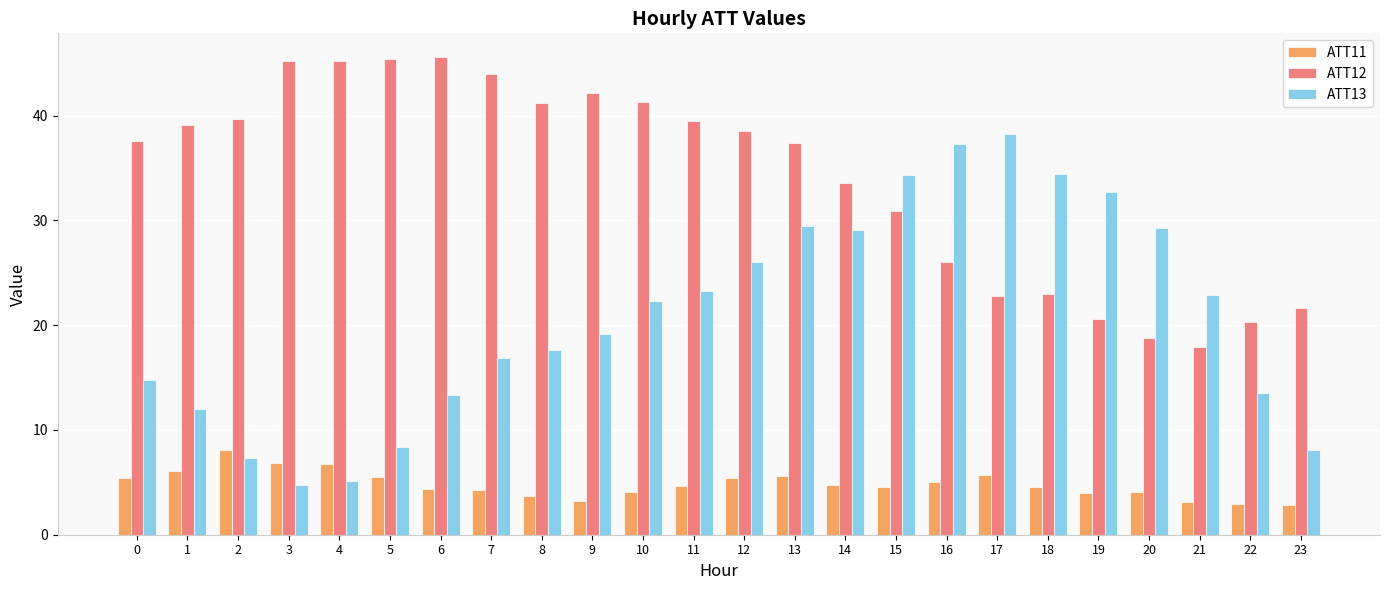

Which series has the largest total across all categories?

ATT12